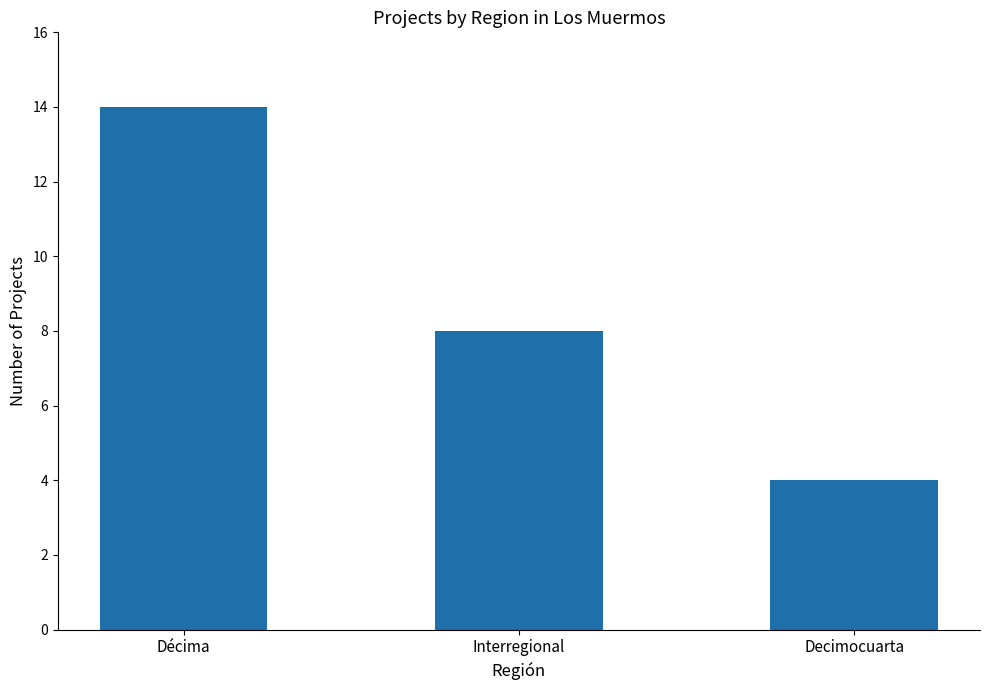

Approximately how many times larger is the value at Décima compared to Decimocuarta?

3.5